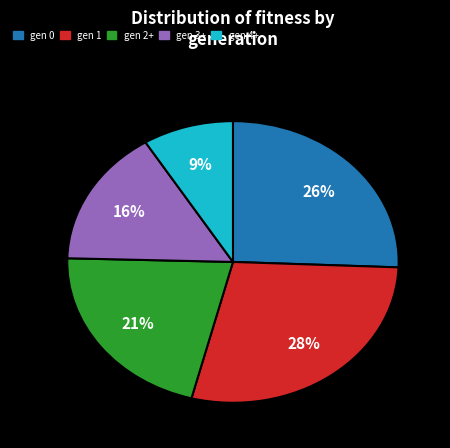

Is there a majority slice in this chart?

No